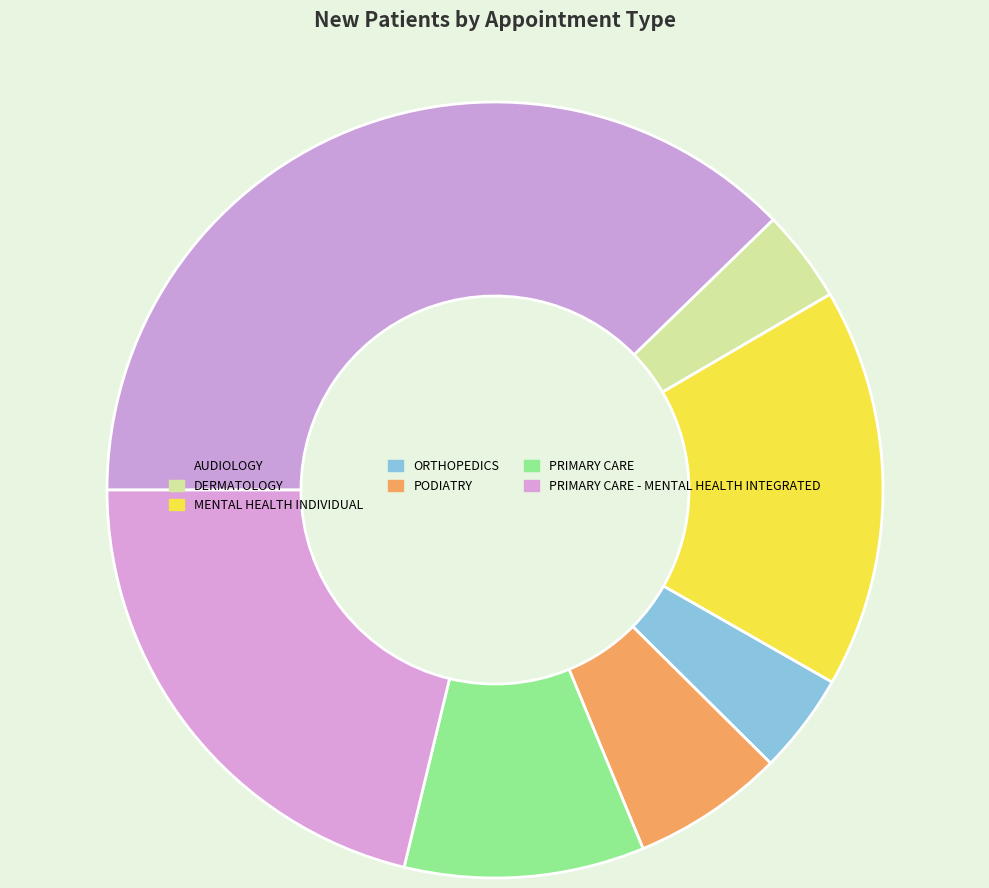

Count the number of slices in the pie.

7